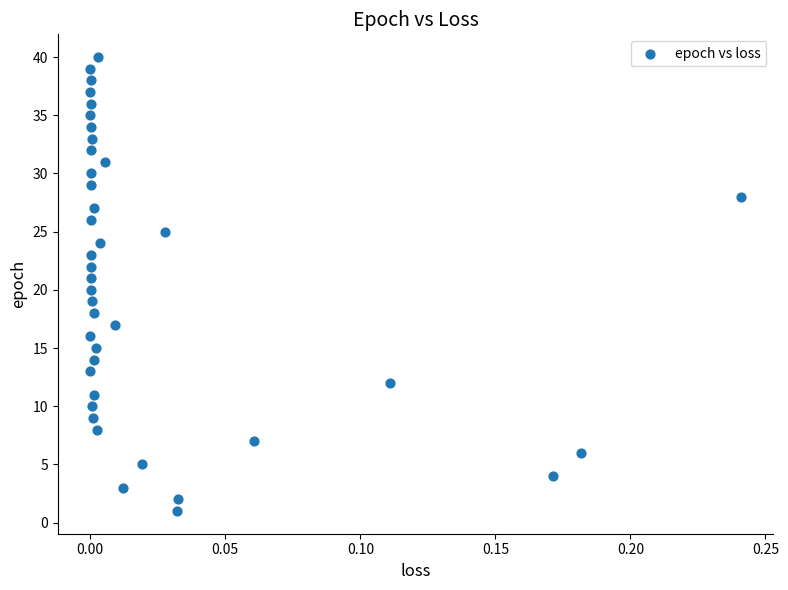

What is the range of Y values (max minus min)?

39